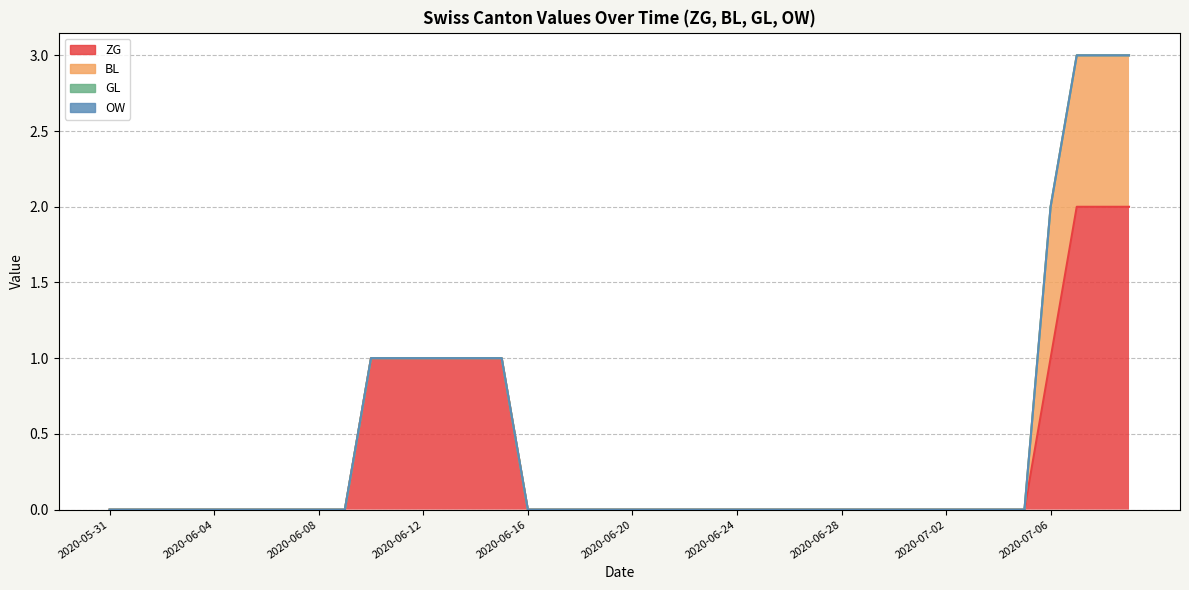

At which label is GL closest to 0?

2020-05-31